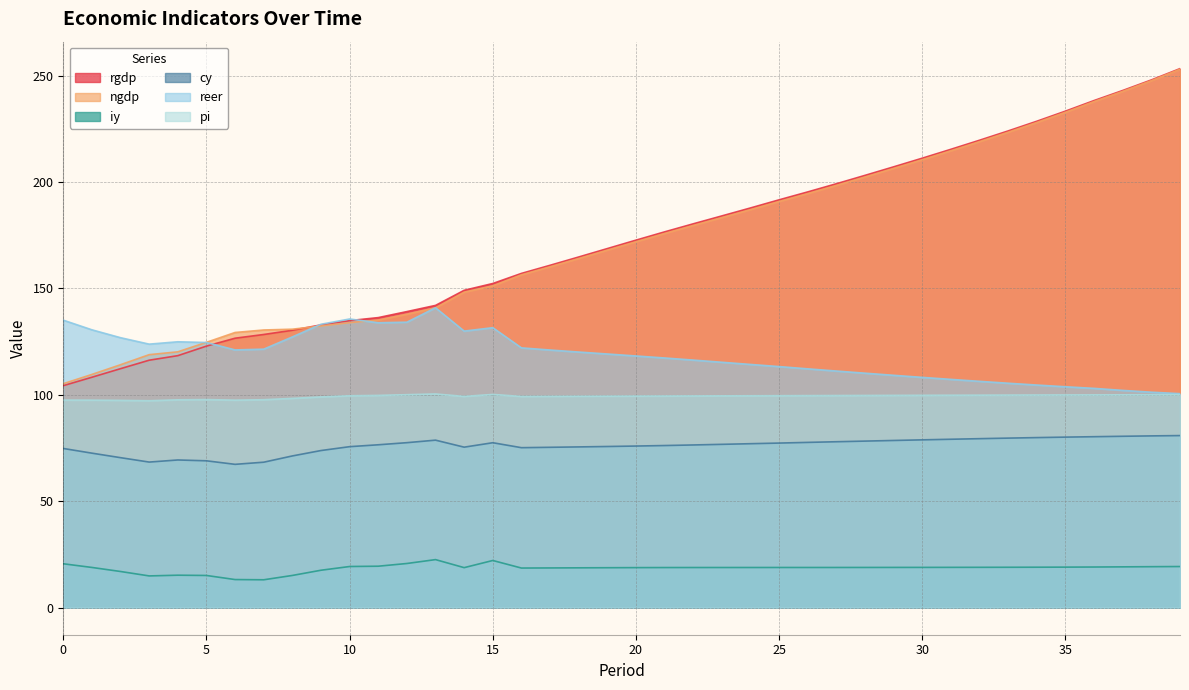

True or false: ngdp and pi cross at least once.

False